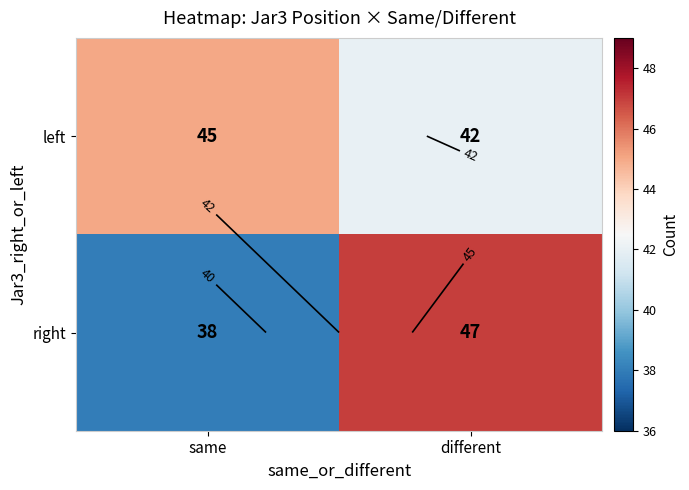

What value does the right series have at different?

47